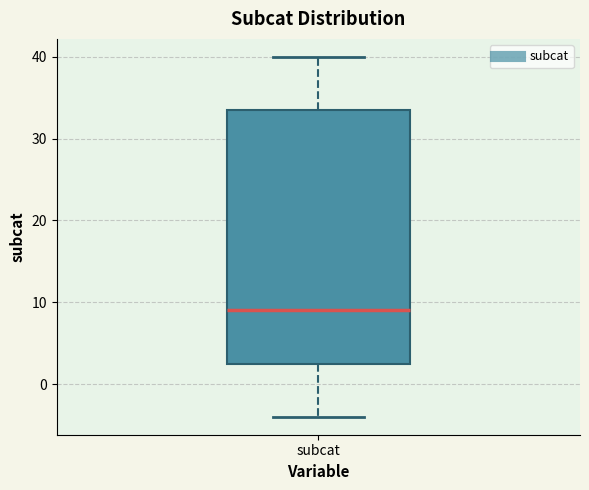

Transcribe this box plot: give where the median line is, the range the box spans, and where the two whiskers end, as read against the y-axis. The values are not printed on the chart, so give them approximately, as read against the axis.

median 9, box 3 to 34, whiskers -4 to 40